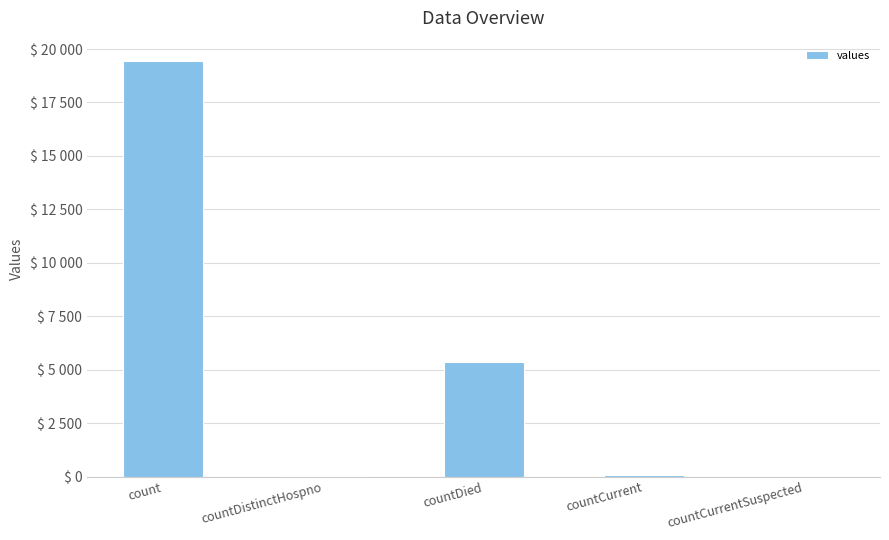

How many categories are shown in the chart?

5